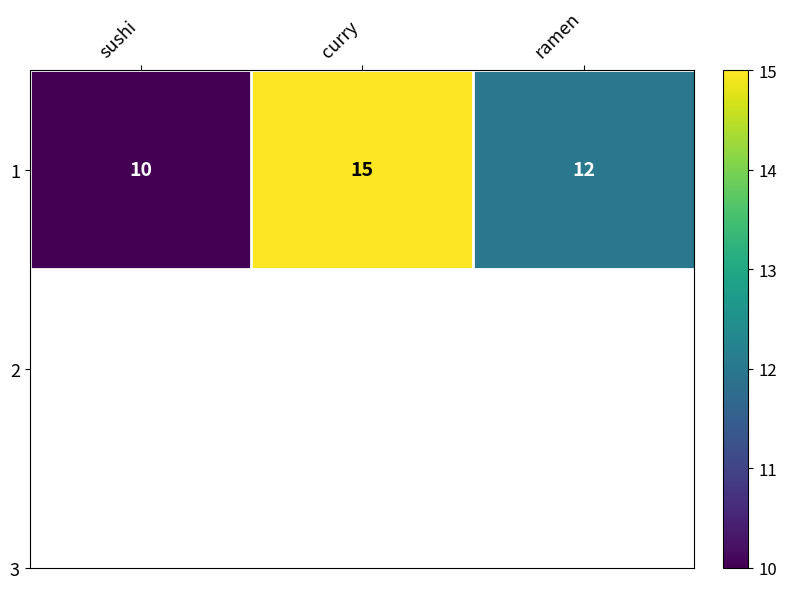

What is the average value?

12